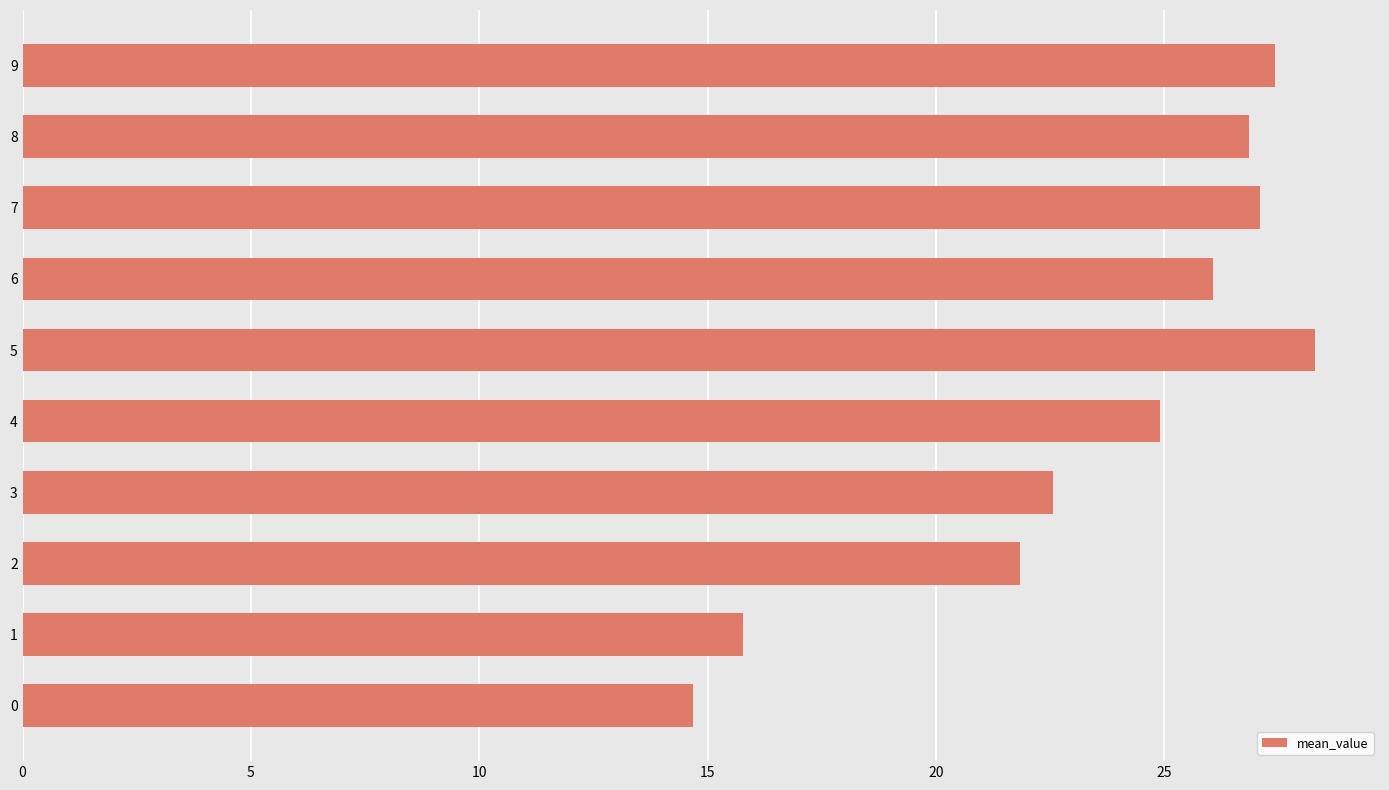

The value at 6 is 7.9. True or false?

False